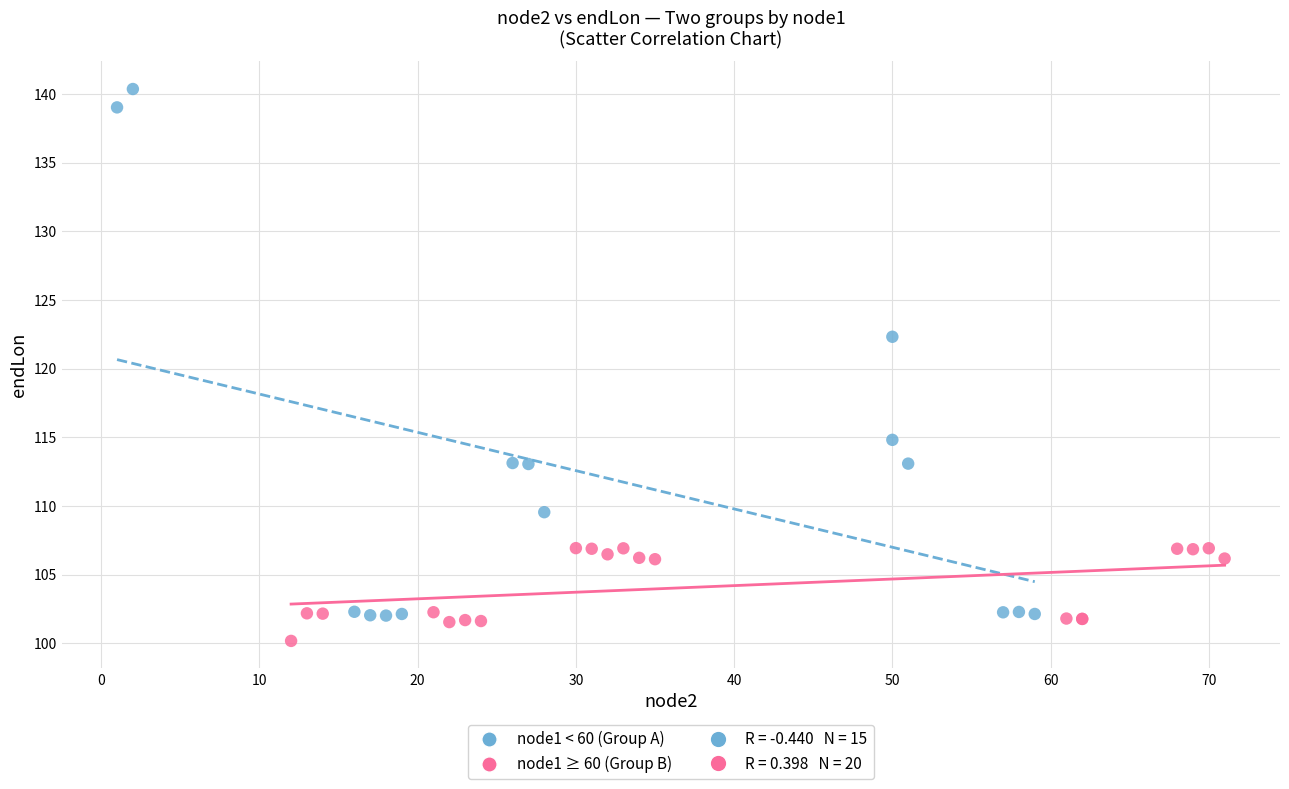

Which series contains the lowest Y value?

node1 ≥ 60 (Group B)